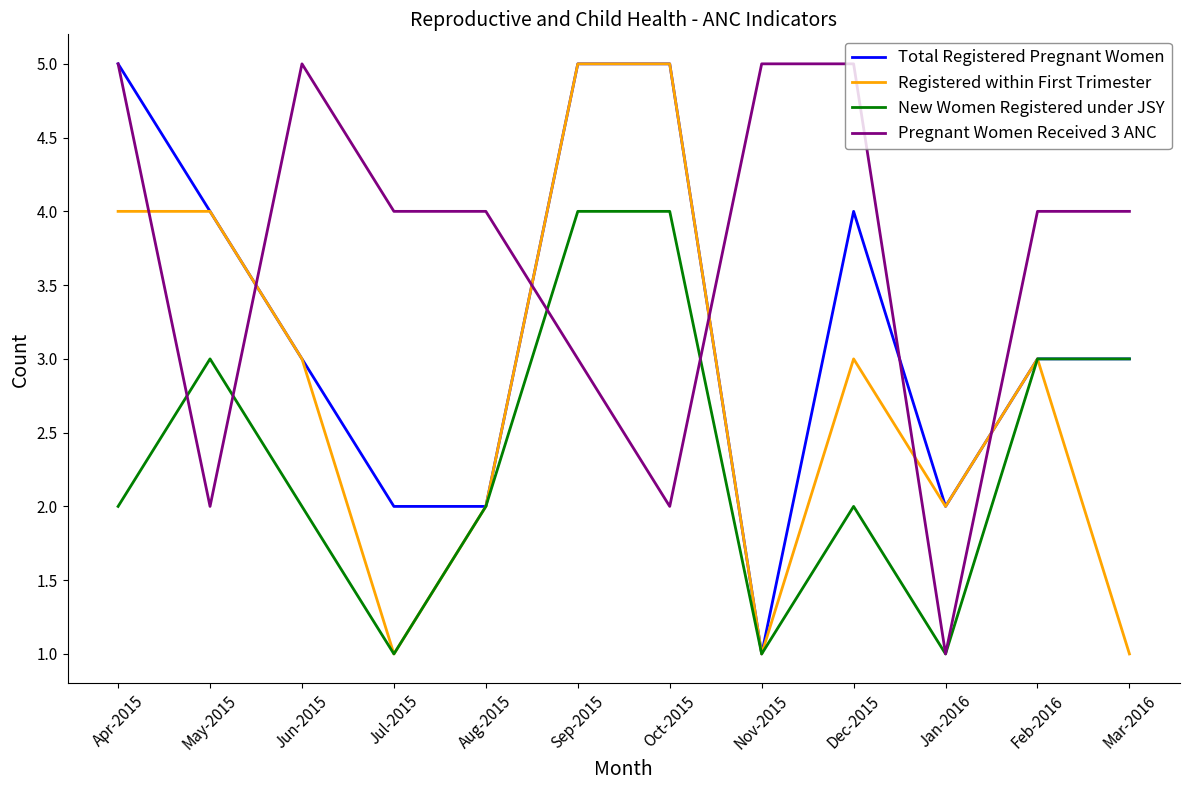

What position from the left is Sep-2015?

6